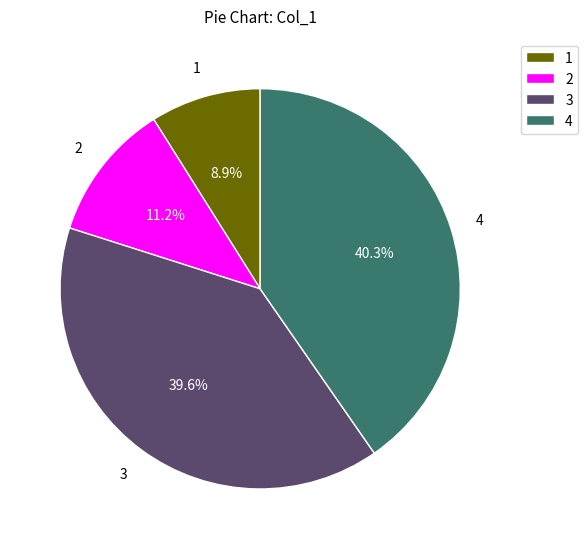

Does any single category account for the majority?

No